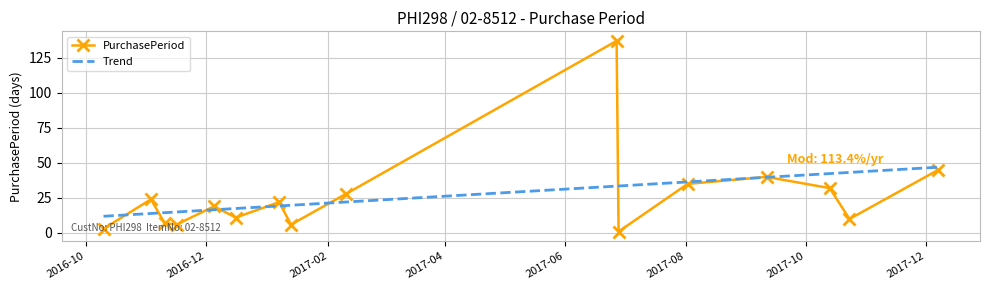

What is the maximum value for PurchasePeriod?

137.0